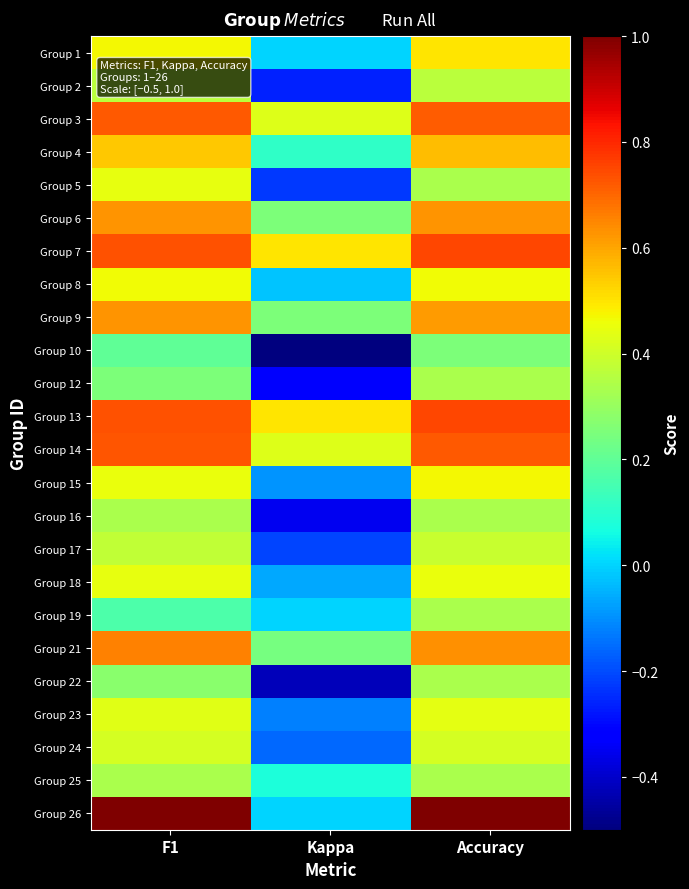

Reading left to right, what are all the values shown in this chart?

Group 1: F1=0.5	Kappa=0.0	Accuracy=0.5
Group 2: F1=0.4	Kappa=-0.3	Accuracy=0.4
Group 3: F1=0.7	Kappa=0.4	Accuracy=0.7
Group 4: F1=0.5	Kappa=0.1	Accuracy=0.6
Group 5: F1=0.4	Kappa=-0.2	Accuracy=0.3
Group 6: F1=0.6	Kappa=0.2	Accuracy=0.6
Group 7: F1=0.7	Kappa=0.5	Accuracy=0.8
Group 8: F1=0.5	Kappa=-0.0	Accuracy=0.5
Group 9: F1=0.6	Kappa=0.3	Accuracy=0.6
Group 10: F1=0.2	Kappa=-0.5	Accuracy=0.2
Group 12: F1=0.2	Kappa=-0.3	Accuracy=0.3
Group 13: F1=0.7	Kappa=0.5	Accuracy=0.8
Group 14: F1=0.7	Kappa=0.4	Accuracy=0.7
Group 15: F1=0.5	Kappa=-0.1	Accuracy=0.5
Group 16: F1=0.3	Kappa=-0.3	Accuracy=0.3
Group 17: F1=0.4	Kappa=-0.2	Accuracy=0.4
Group 18: F1=0.4	Kappa=-0.1	Accuracy=0.5
Group 19: F1=0.2	Kappa=0.0	Accuracy=0.3
Group 21: F1=0.7	Kappa=0.2	Accuracy=0.6
Group 22: F1=0.3	Kappa=-0.4	Accuracy=0.3
Group 23: F1=0.4	Kappa=-0.1	Accuracy=0.4
Group 24: F1=0.4	Kappa=-0.2	Accuracy=0.4
Group 25: F1=0.3	Kappa=0.1	Accuracy=0.3
Group 26: F1=1.0	Kappa=0.0	Accuracy=1.0